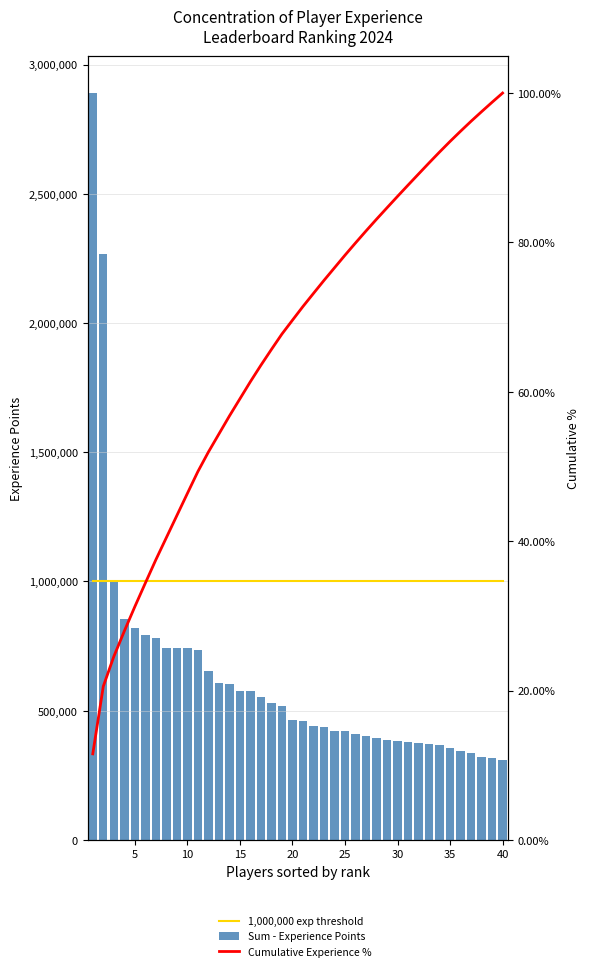

What are all the series names shown in the legend?

1,000,000 exp threshold, Sum - Experience Points, Cumulative Experience %